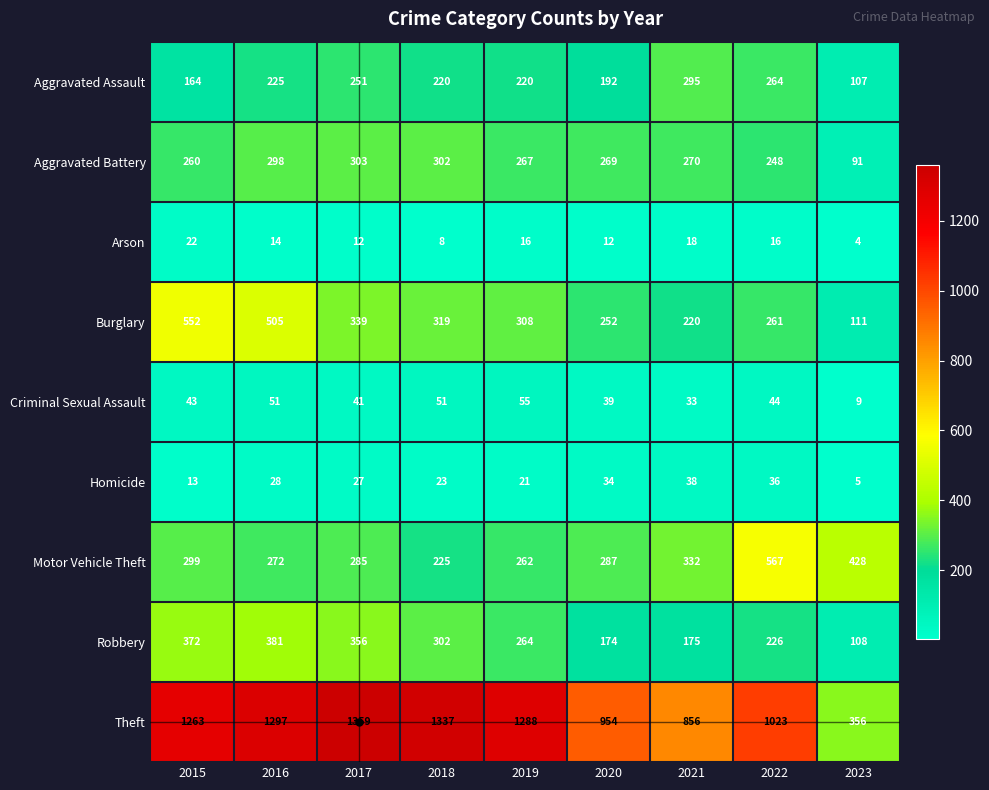

Which series changed the most between 2018 and 2021?

Theft